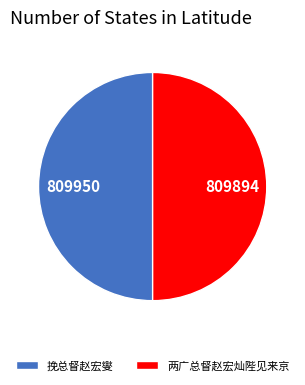

Do 挽总督赵宏燮 and 两广总督赵宏灿陛见来京 together represent more than half of the pie?

Yes